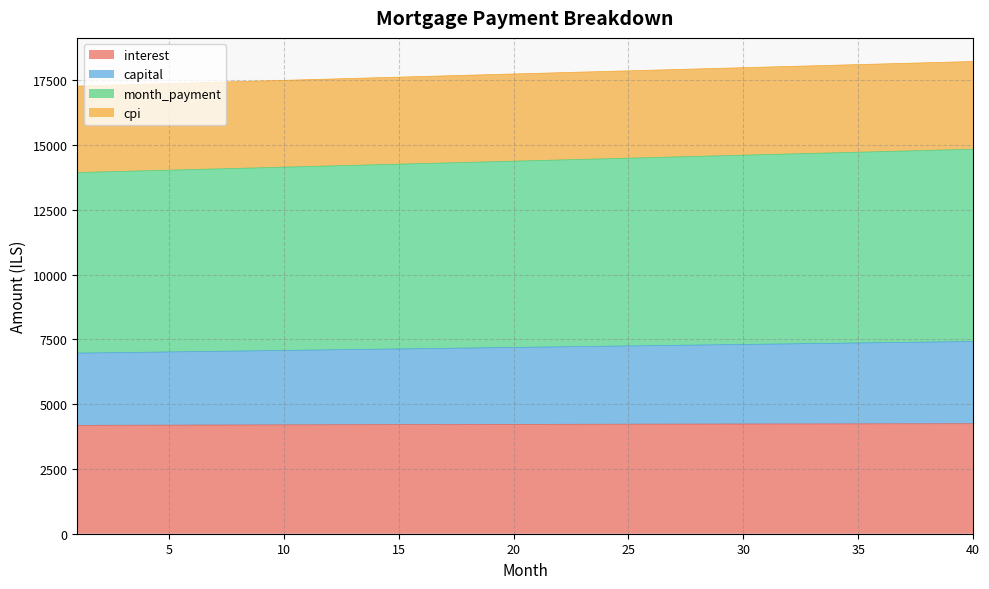

What is the minimum value for interest?

4180.6